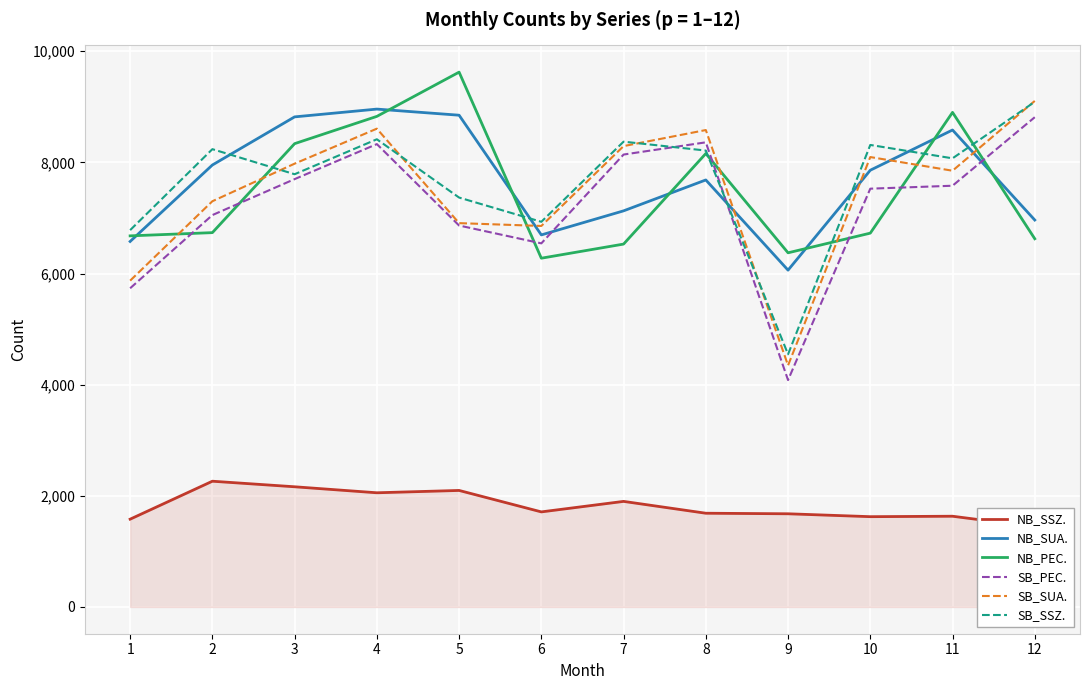

Between 5 and 6, which series saw the biggest shift?

NB_PEC.